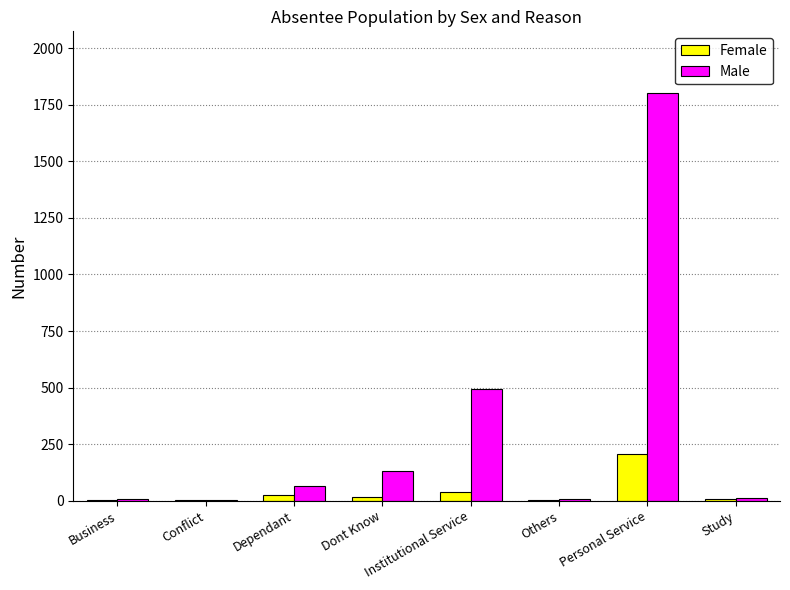

The value of Male at Dependant is 65. True or false?

True